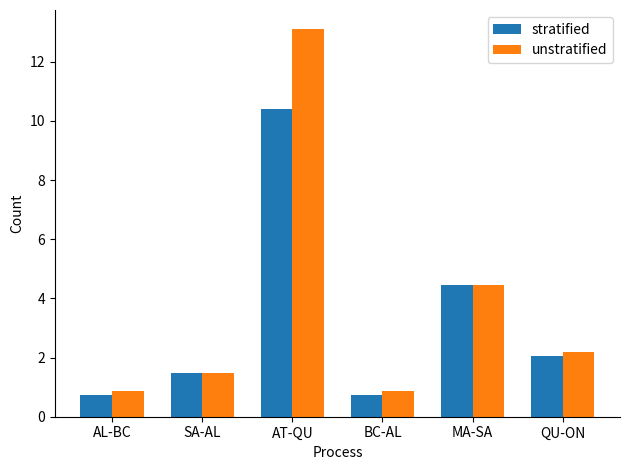

What is the label of the 5th bar from the left?

MA-SA